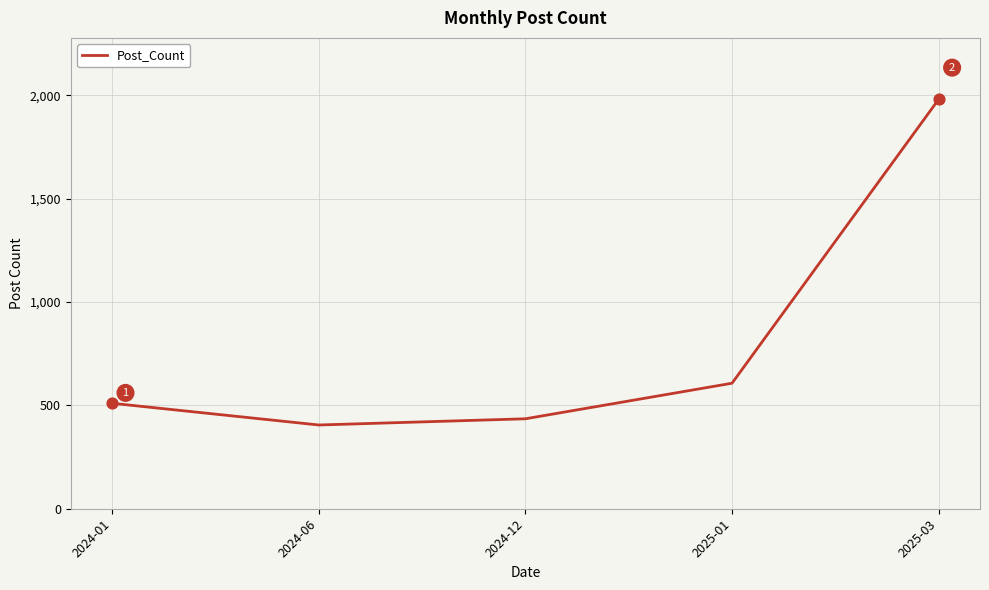

Between 2024-12 and 2025-01, which is larger?

2025-01